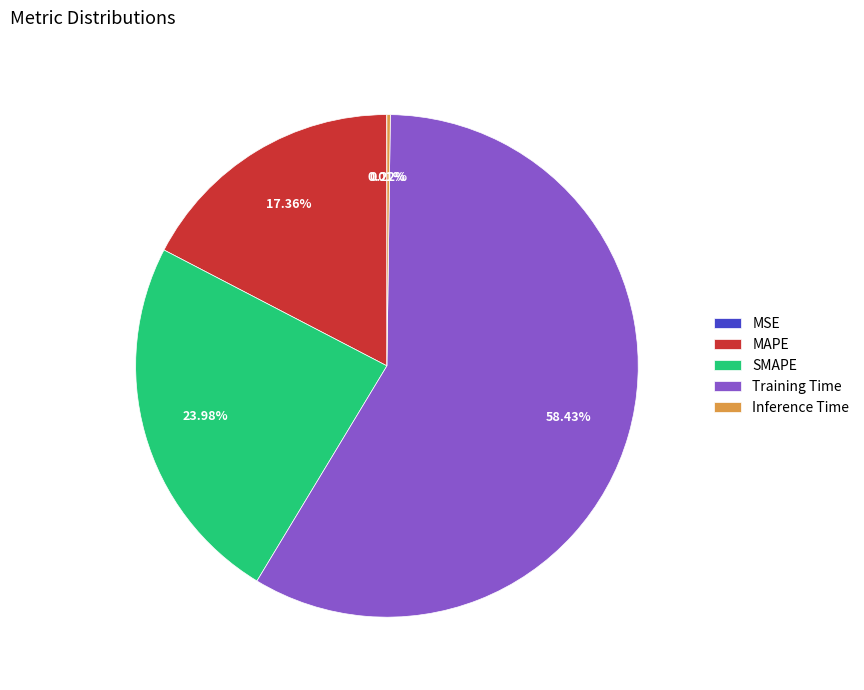

Which slice is the largest?

Training Time